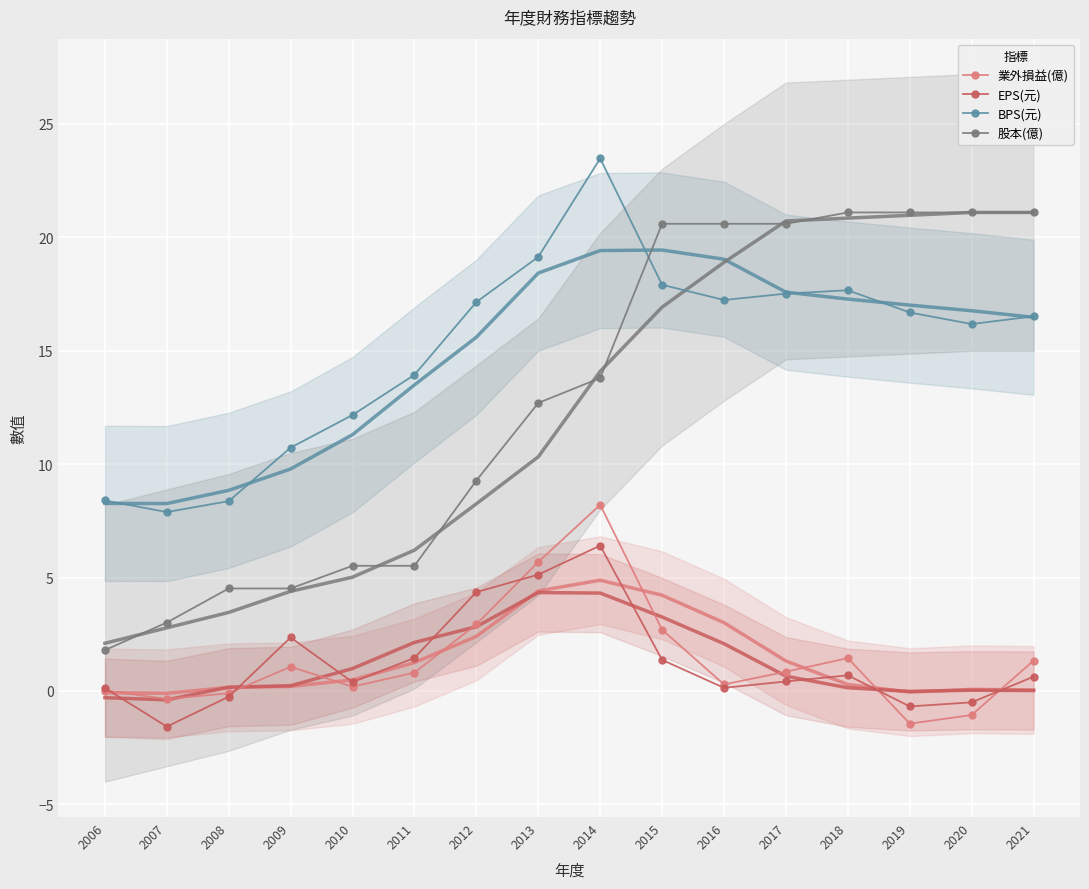

At 2021, list the series in order from largest to smallest.

股本(億), BPS(元), 業外損益(億), EPS(元)